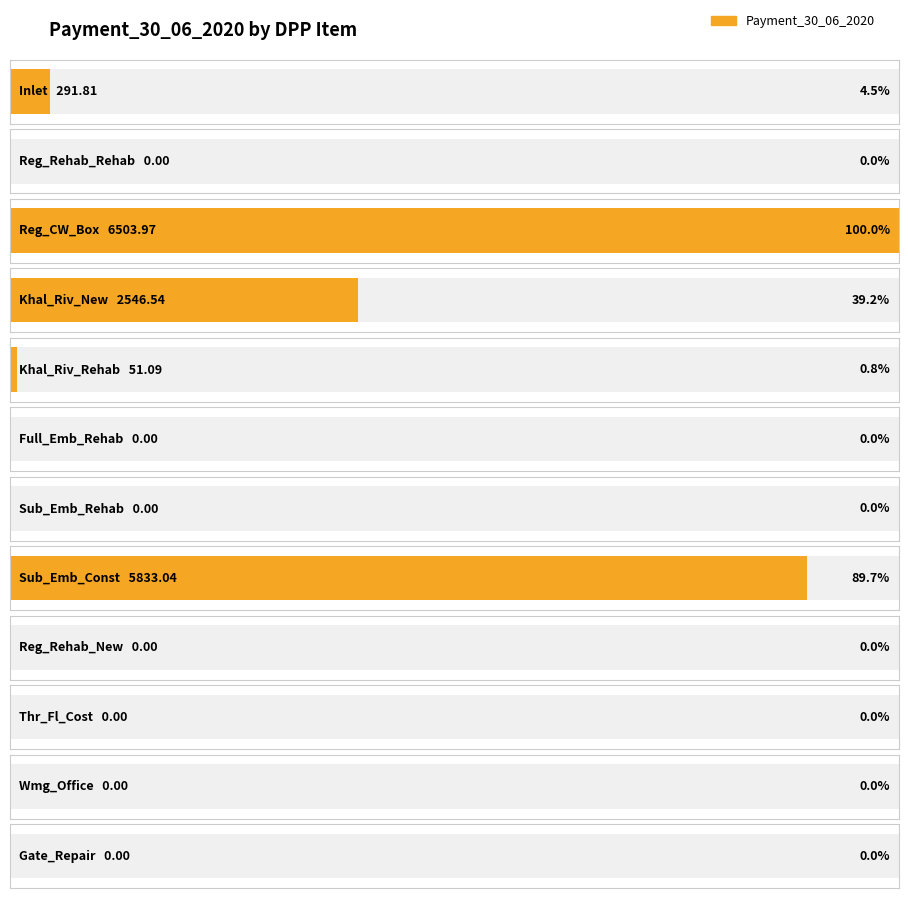

The chart shows a value of 0.0 at Reg_Rehab_Rehab. True or false?

True